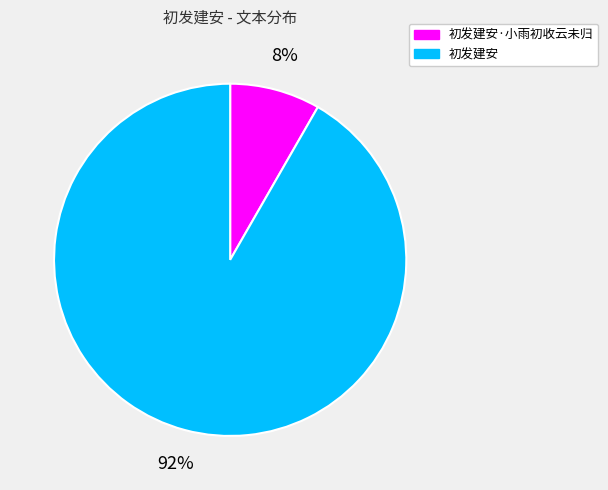

How many slices are in this pie chart?

2